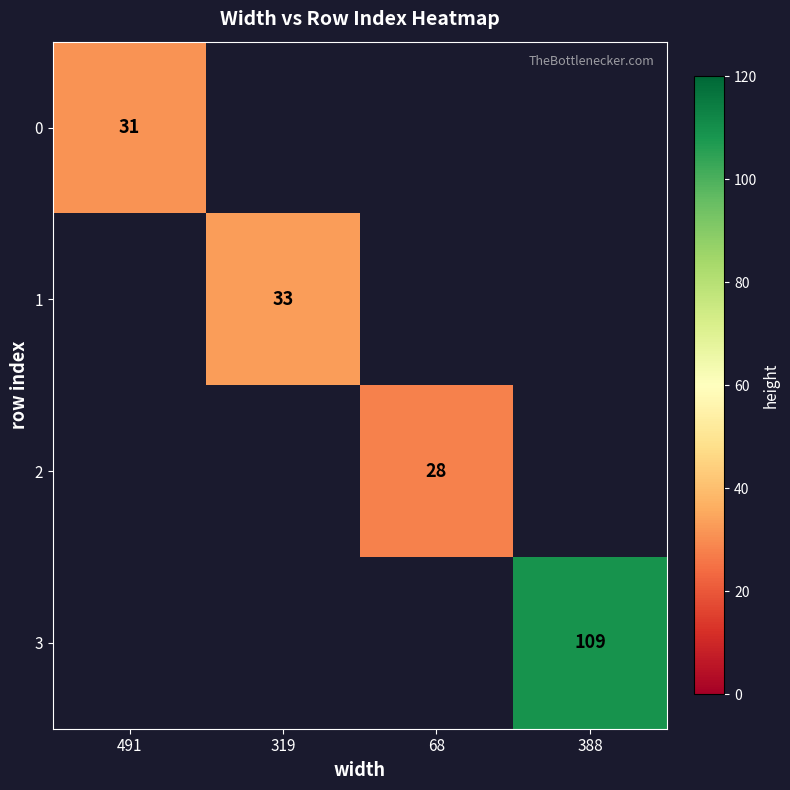

What is the minimum value shown in the chart?

28.0